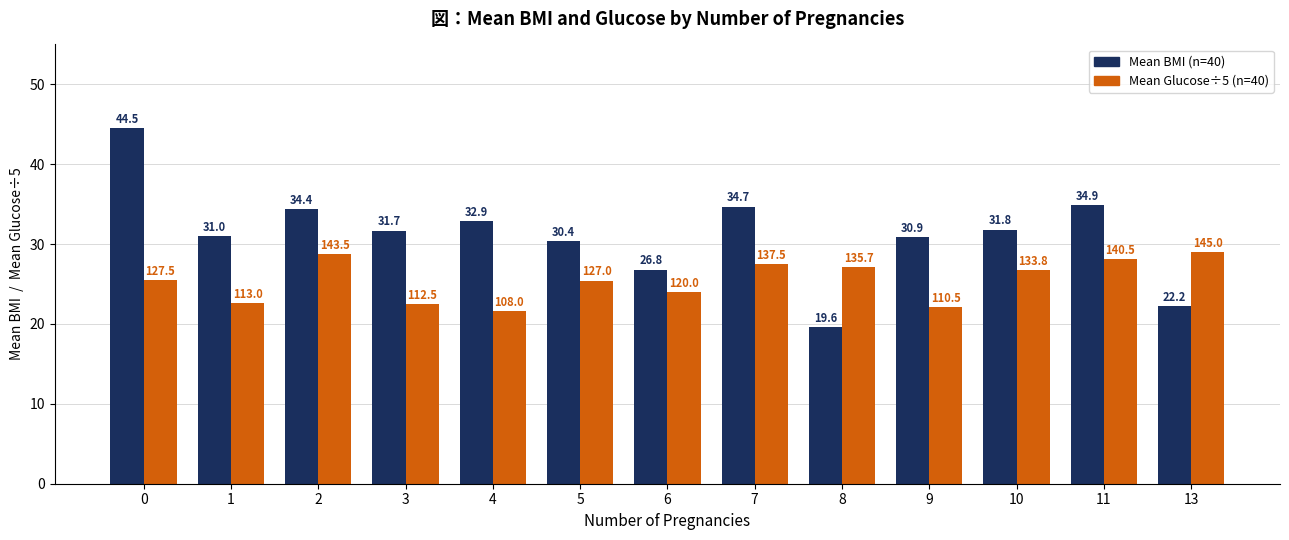

How many distinct data groups are displayed?

2